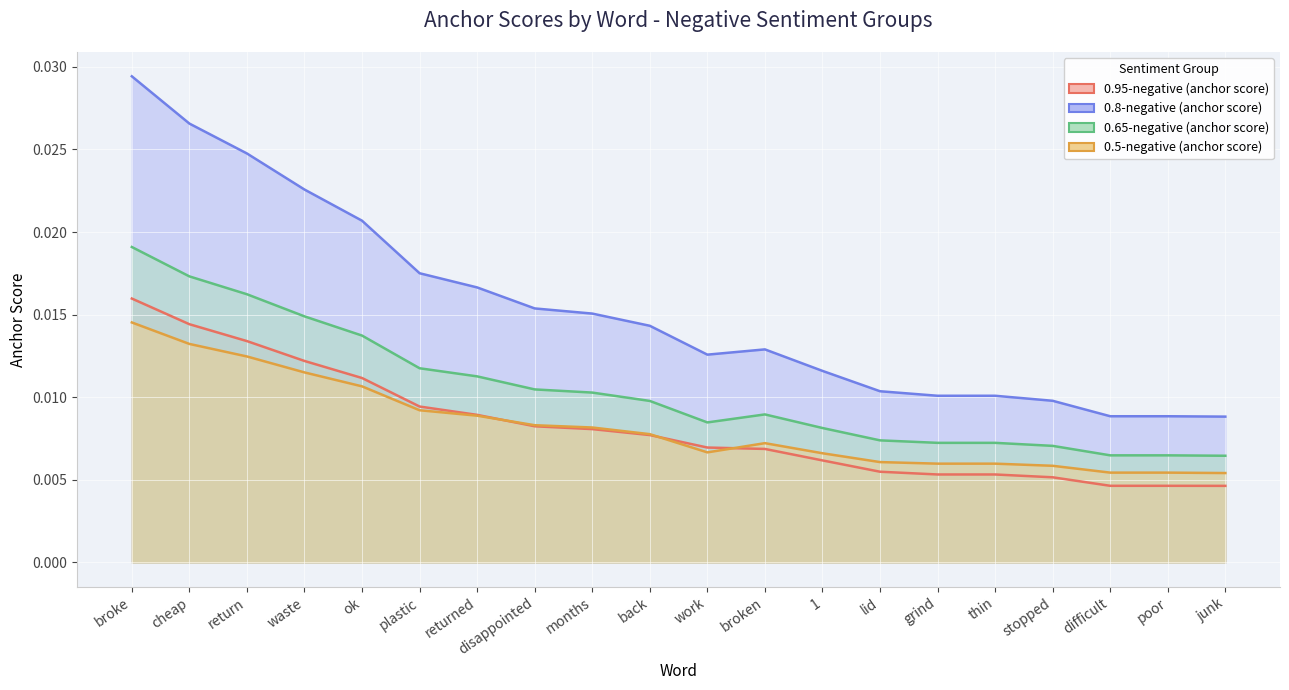

Rank the series by their maximum value, from highest to lowest.

0.8-negative (anchor score), 0.65-negative (anchor score), 0.95-negative (anchor score), 0.5-negative (anchor score)